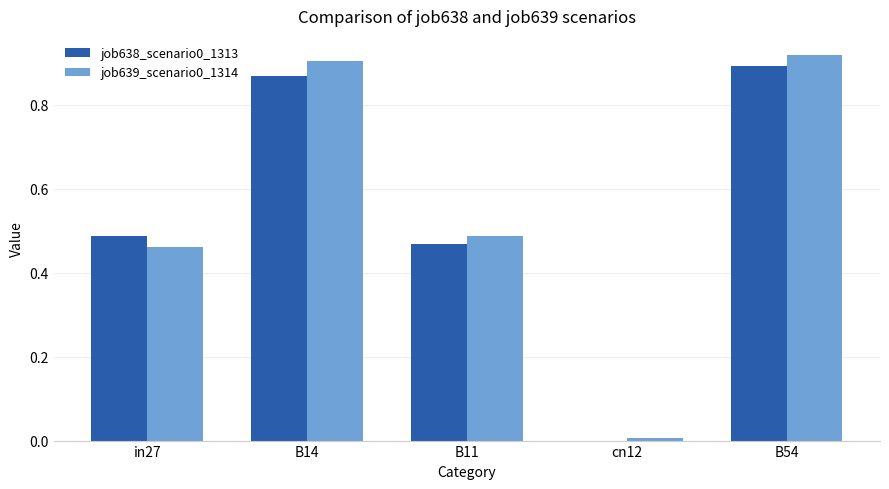

Which category has the highest value in the job638_scenario0_1313 series?

B54